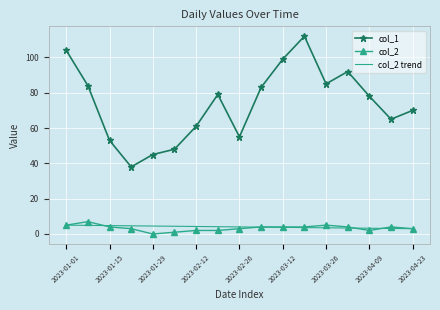

True or false: col_2 and col_1 intersect in this chart.

False